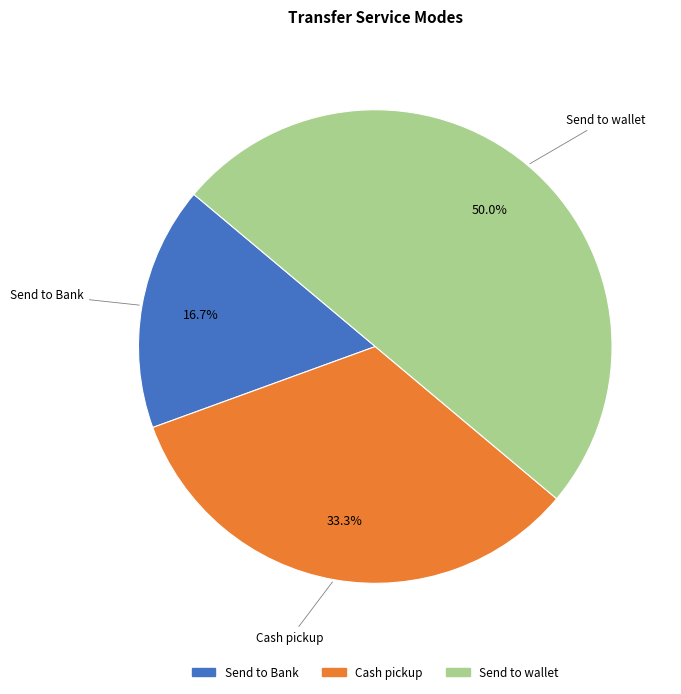

To the nearest percent, what percentage of the pie is Send to Bank?

17%